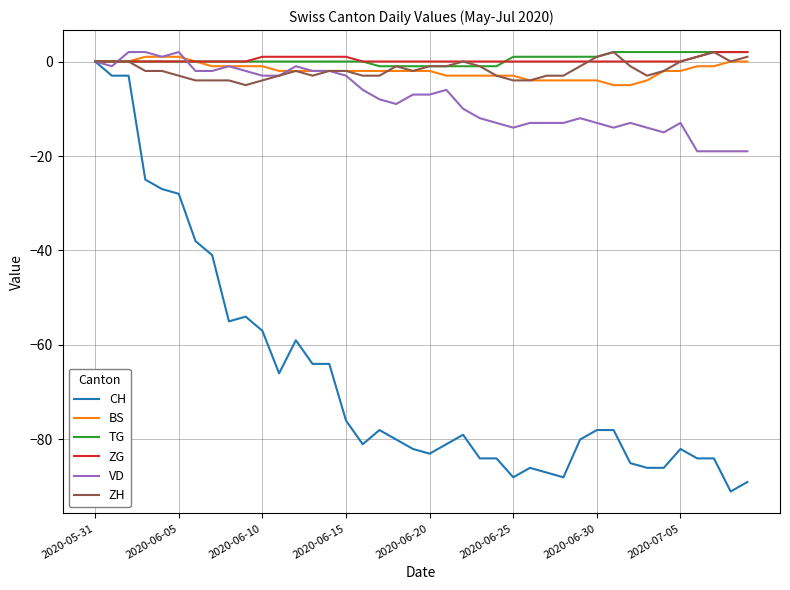

Which series has the largest range (max minus min)?

CH